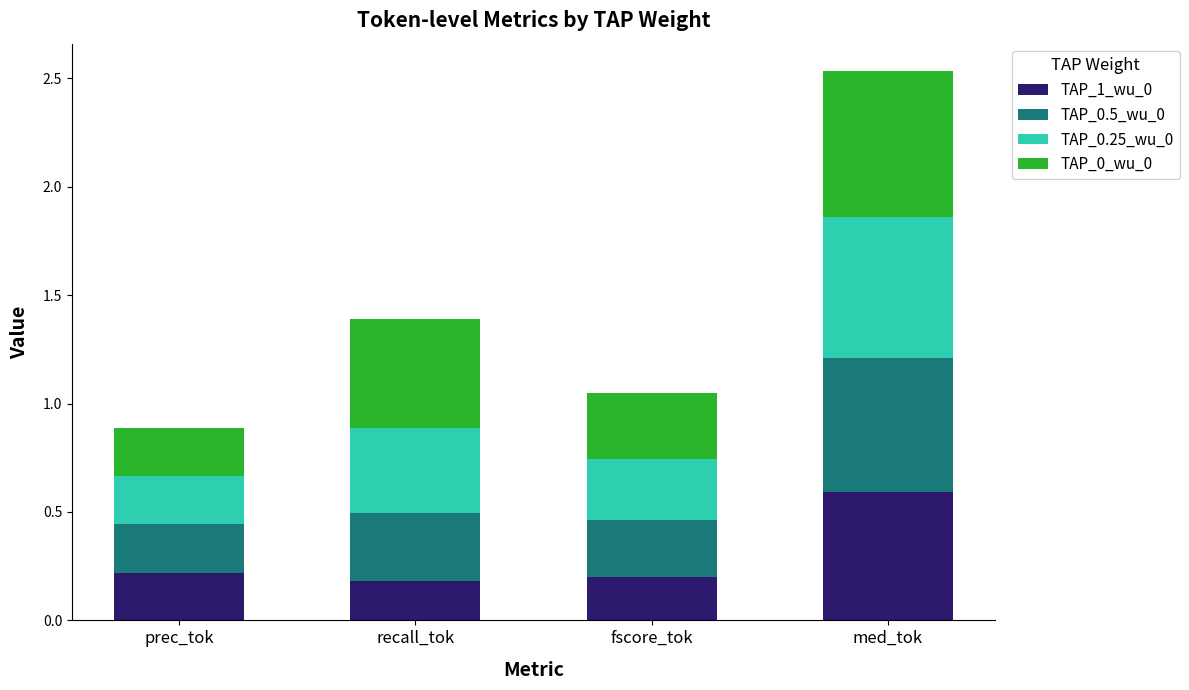

Does the chart contain stacked bars?

Yes